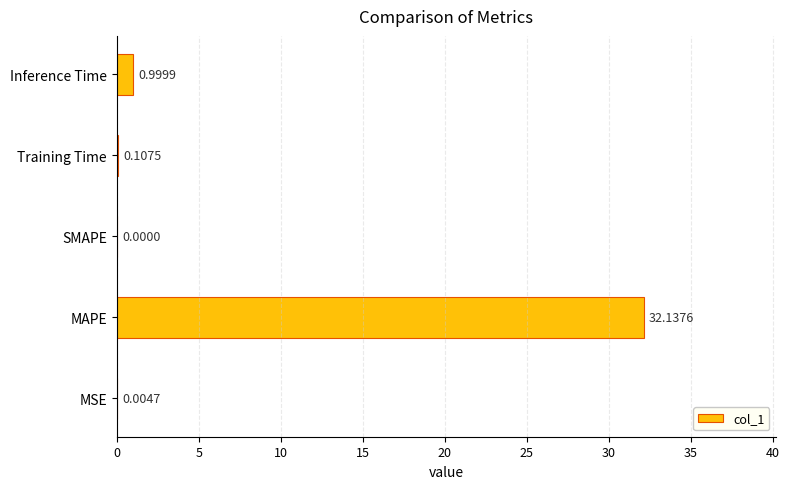

At which label is the value closest to 16?

Inference Time